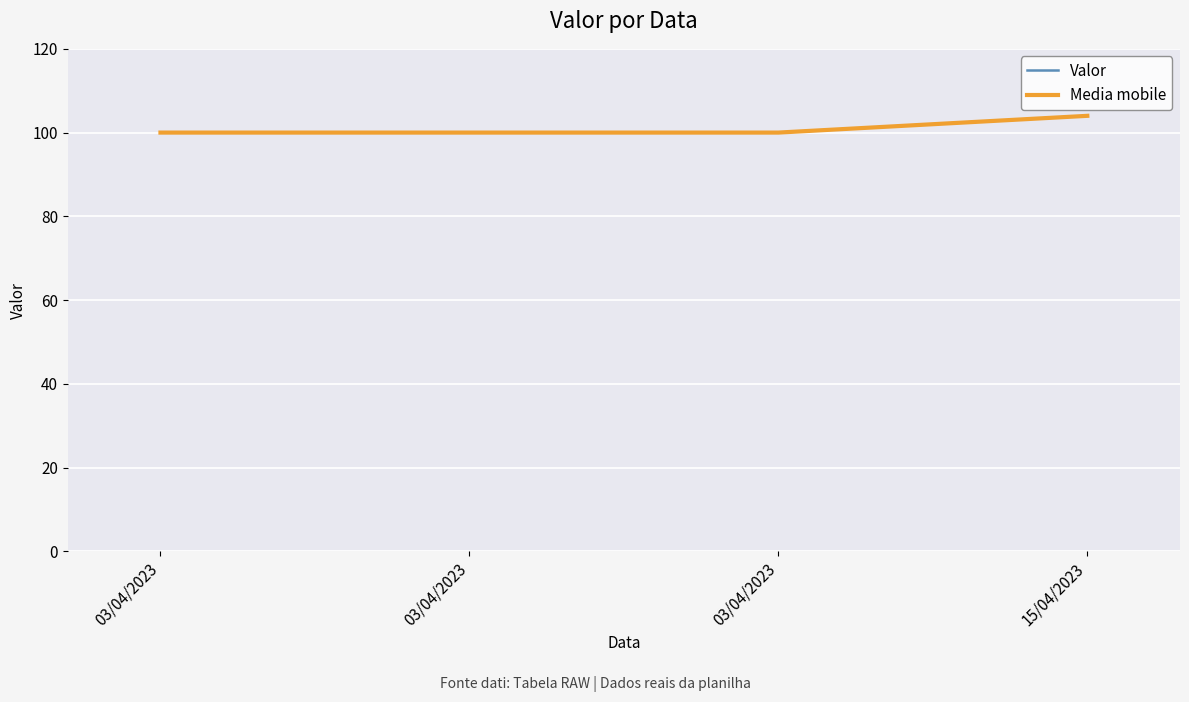

True or false: Media mobile has more than 0 points higher than both neighbors.

False